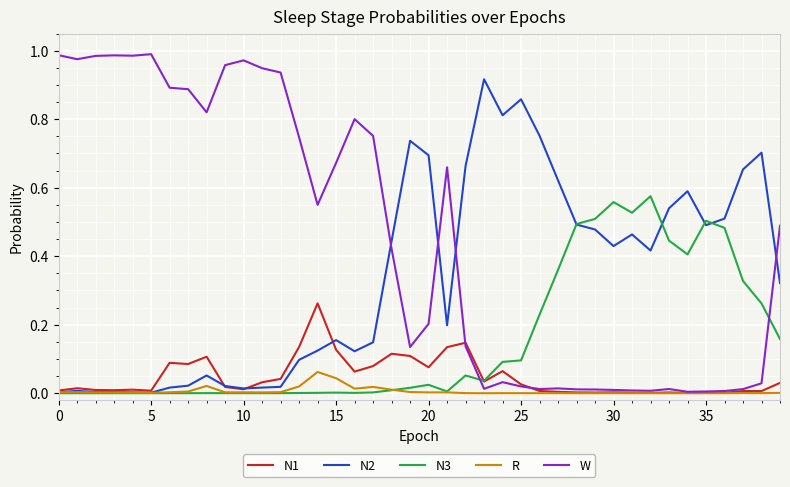

Which series has the largest range (max minus min)?

W